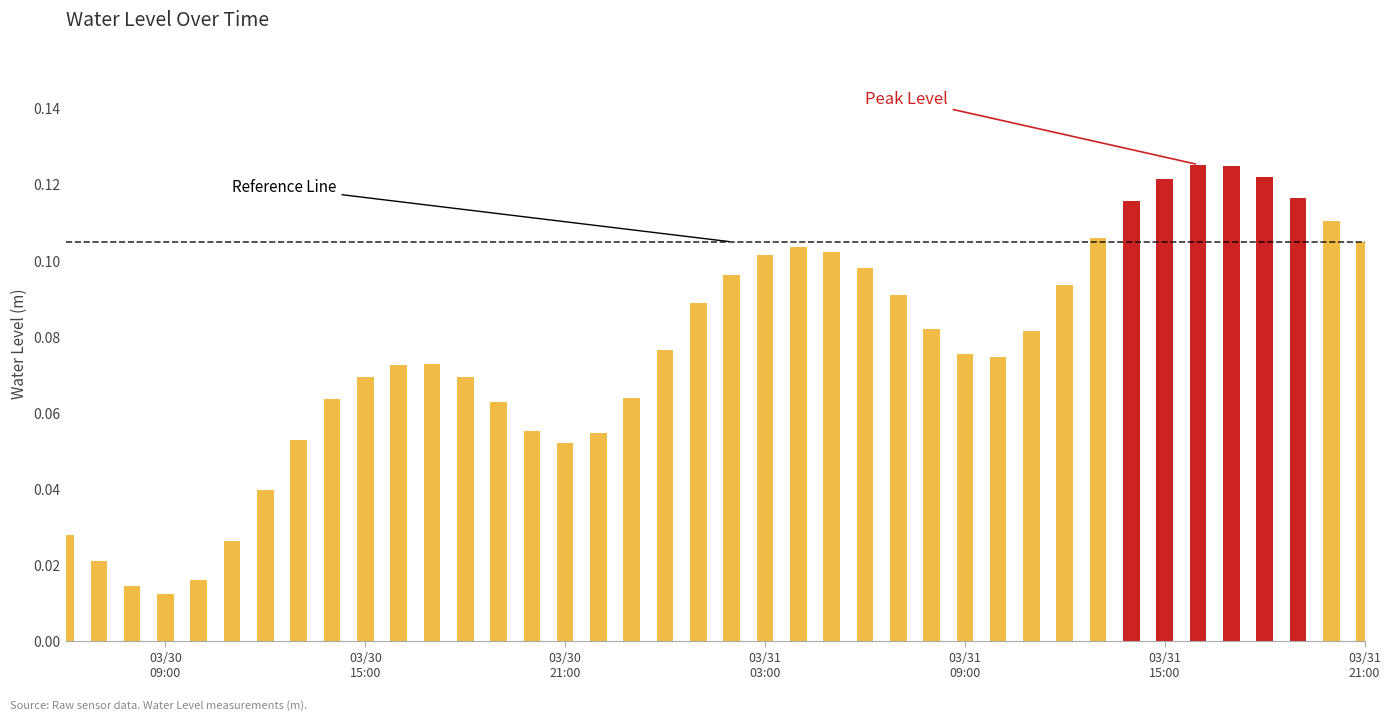

Are the bars grouped side by side (vs. stacked)?

No